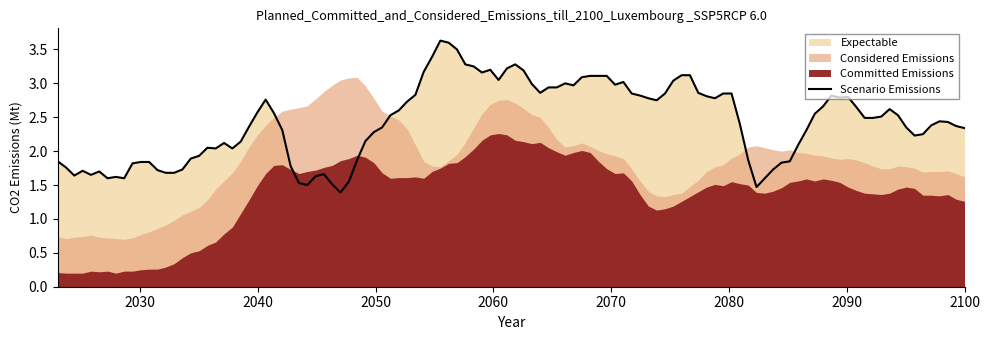

True or false: Considered Emissions and Expectable cross at least once.

True